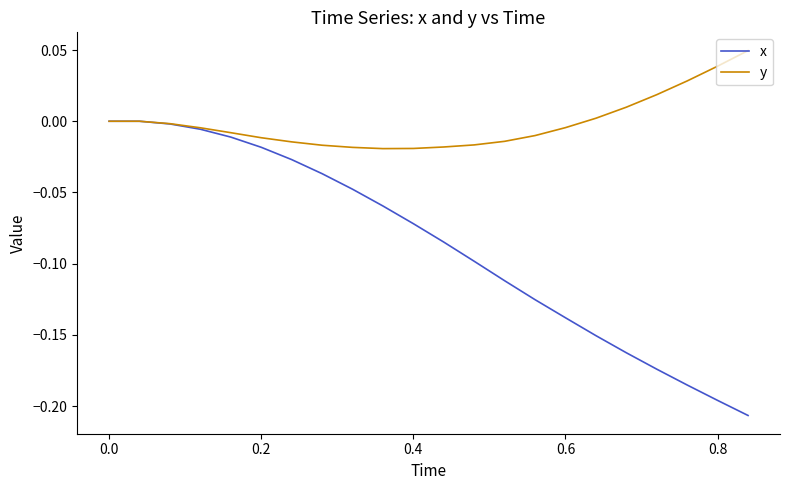

Which series has the largest range (max minus min)?

x